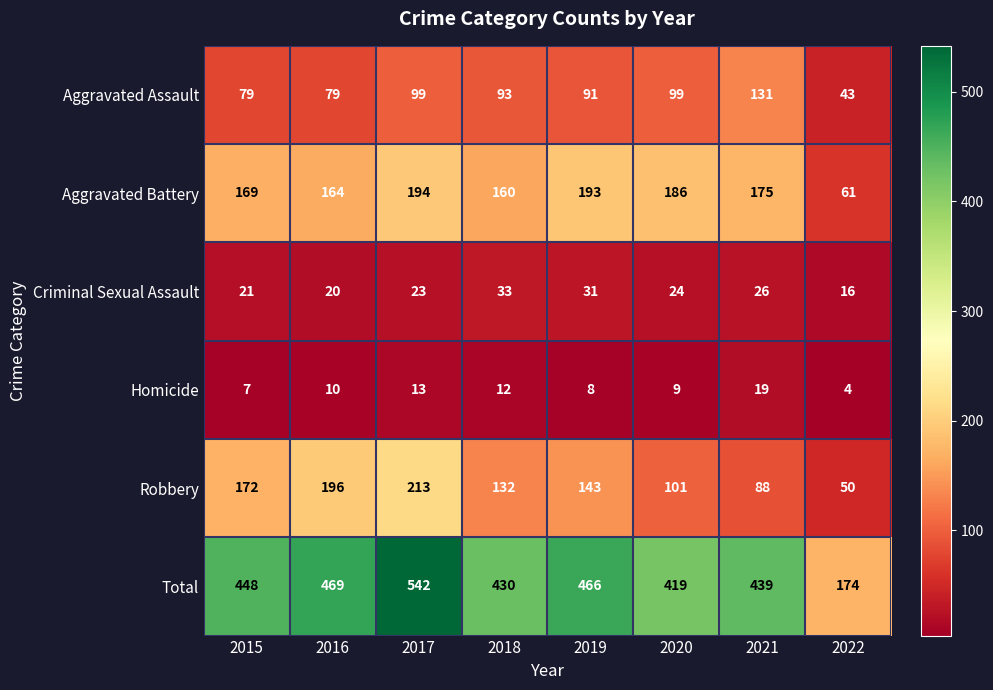

Which series has the largest total across all categories?

Total